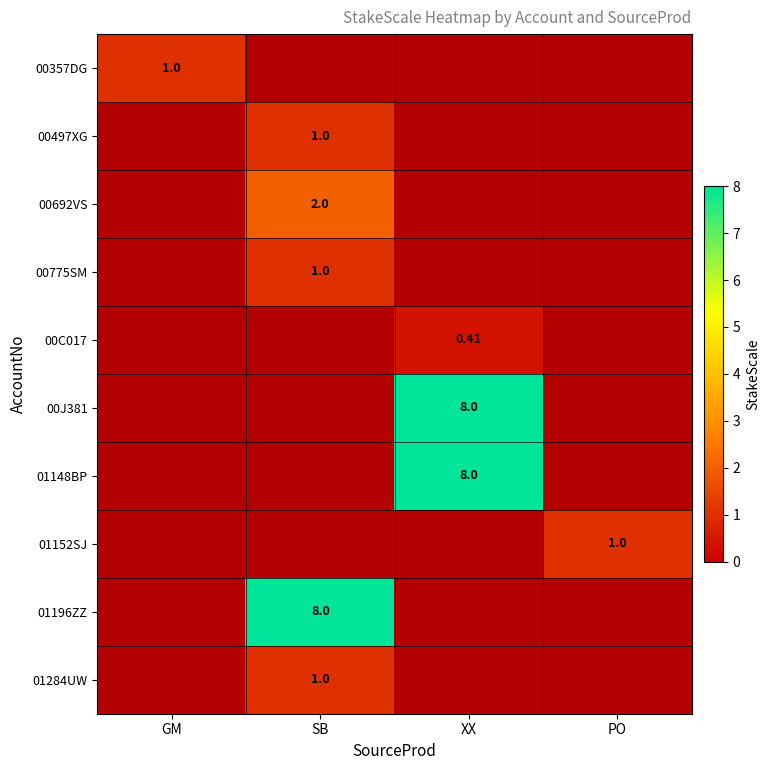

Is the value of 00J381 at GM greater than the value of 01152SJ at SB?

No